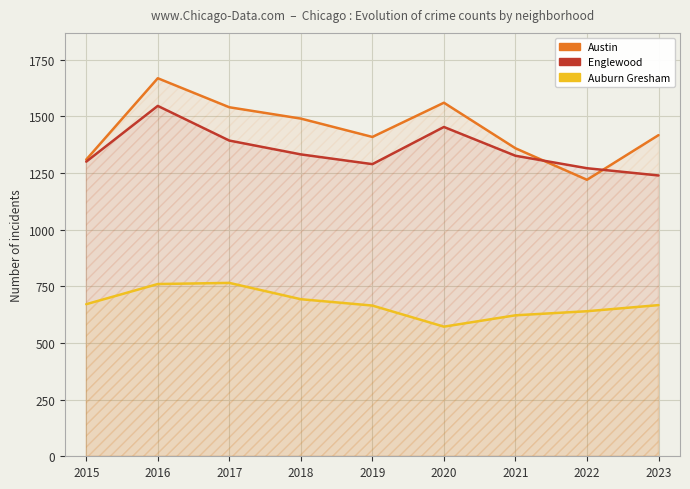

What is the sum of the Auburn Gresham values at 2020 and 2022?

1212